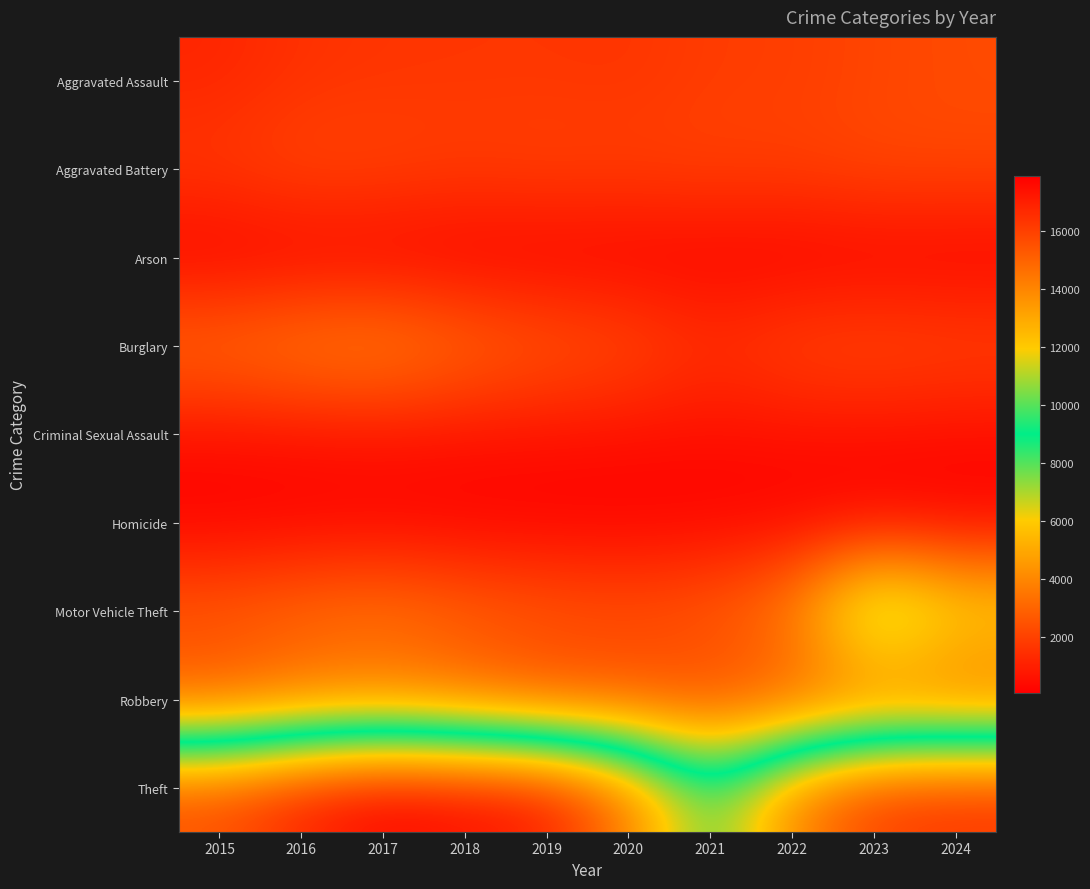

What is the difference between the highest and lowest values at 2021?

9672